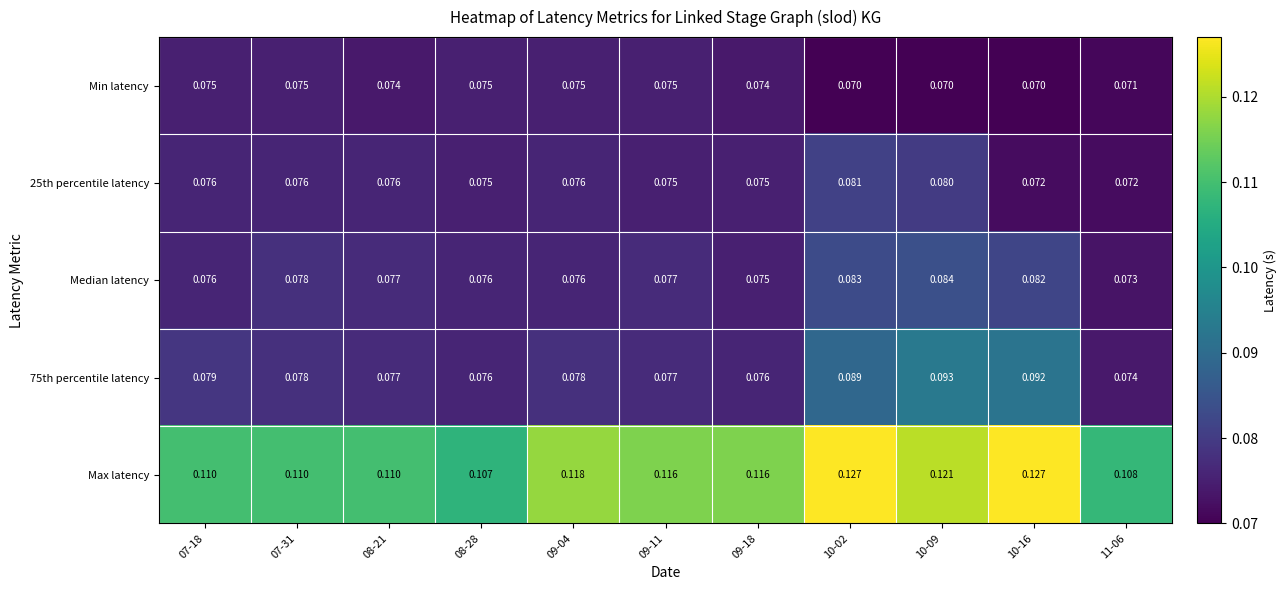

What is the total value across all series at 07-18?

0.4